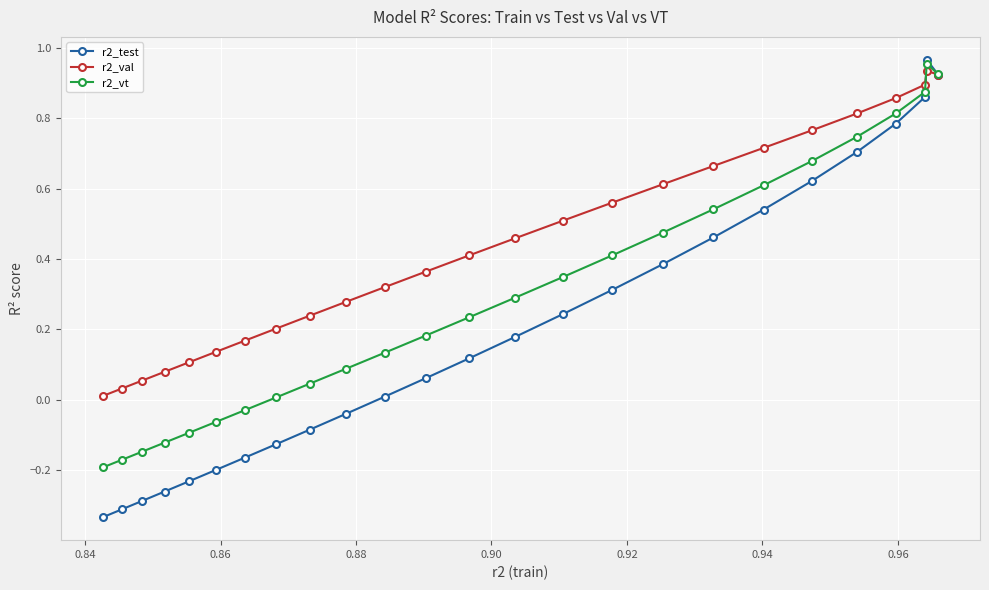

Rank the series by their average value, from highest to lowest.

r2_val, r2_vt, r2_test